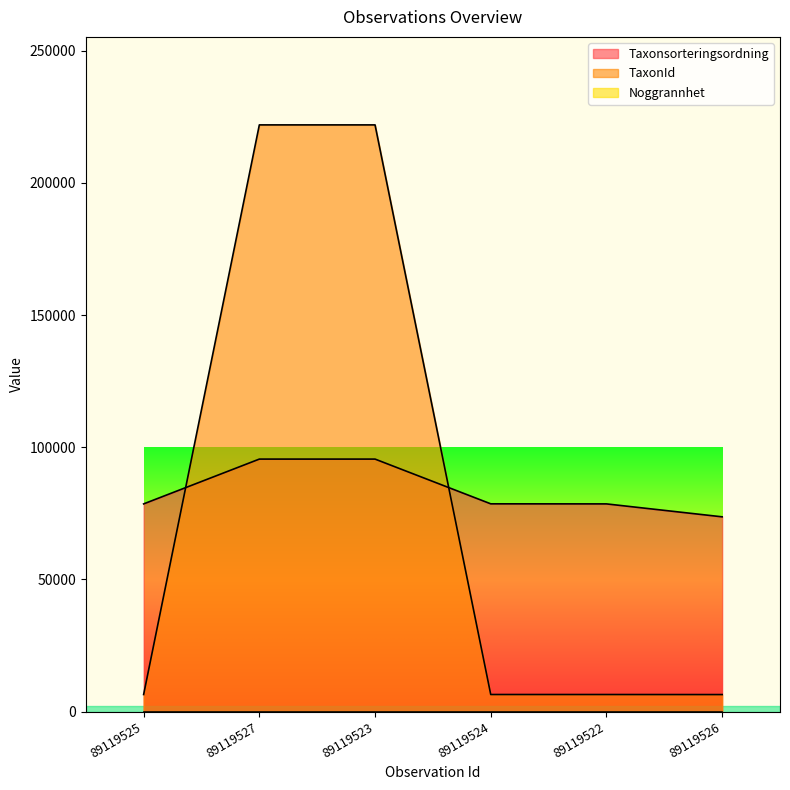

After their last crossing, which series has the higher values: Taxonsorteringsordning or TaxonId?

Taxonsorteringsordning